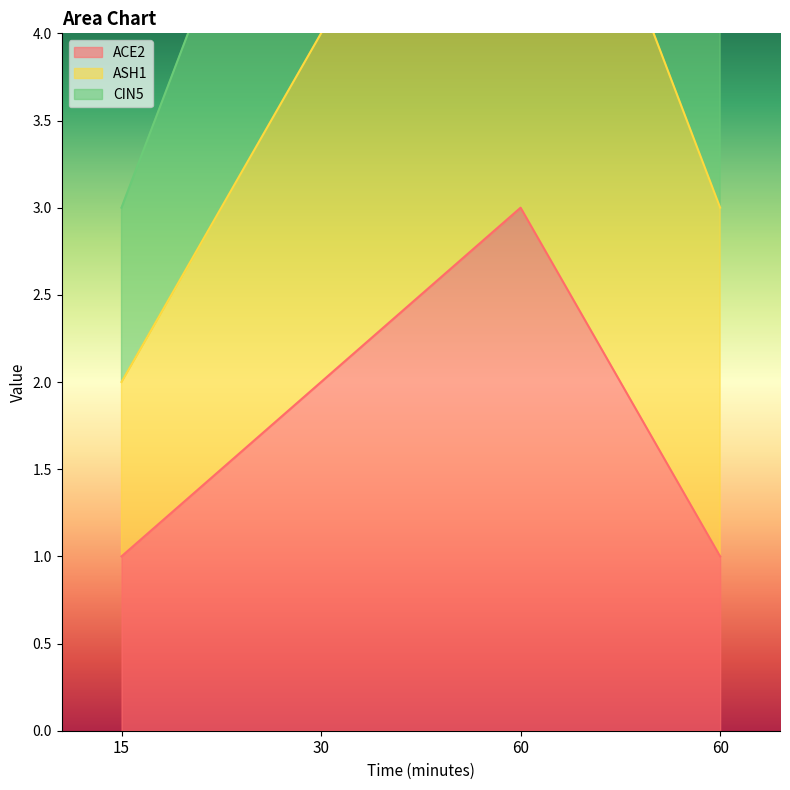

What is the total value across all series at 60?

12